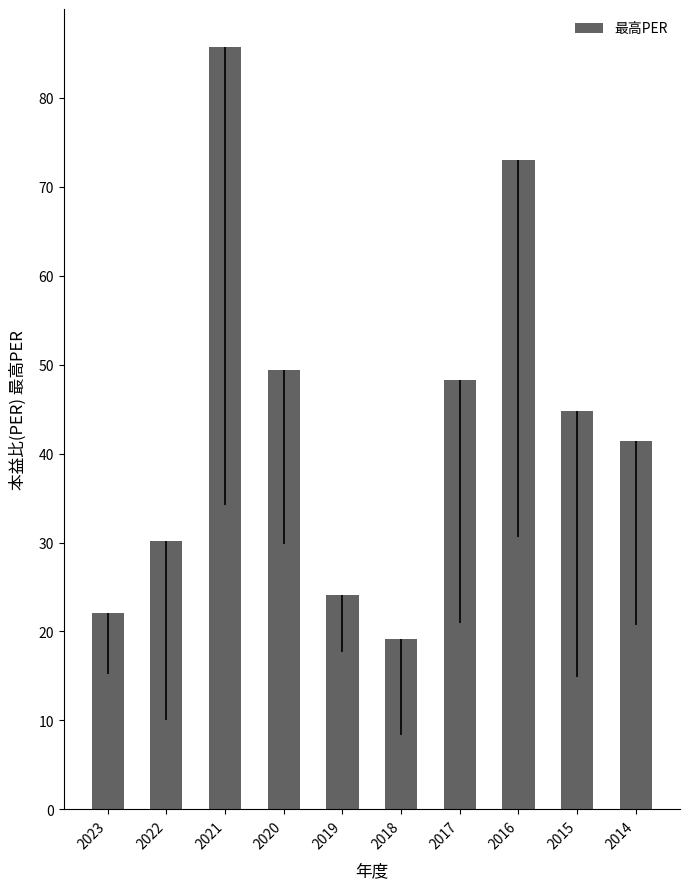

Which has a higher value, 2019 or 2020?

2020